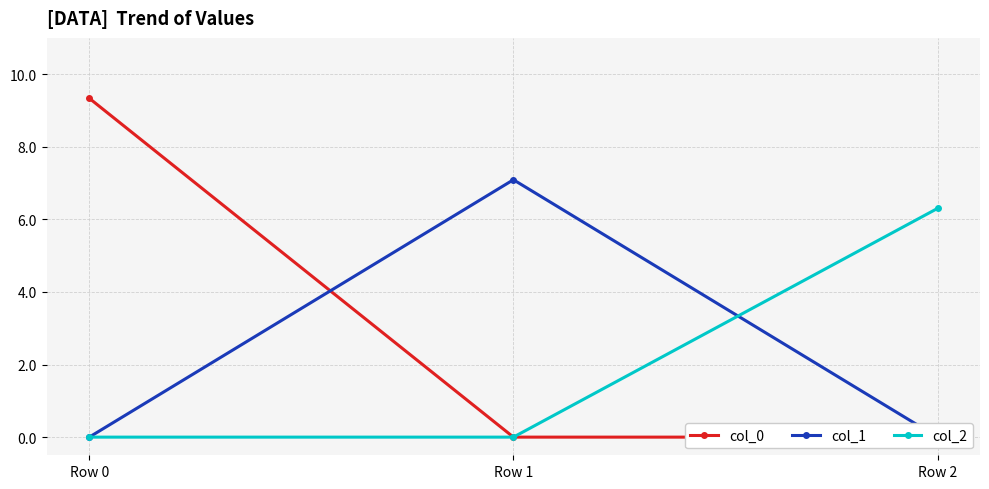

Rank the series at Row 0 from lowest to highest value.

col_1, col_2, col_0